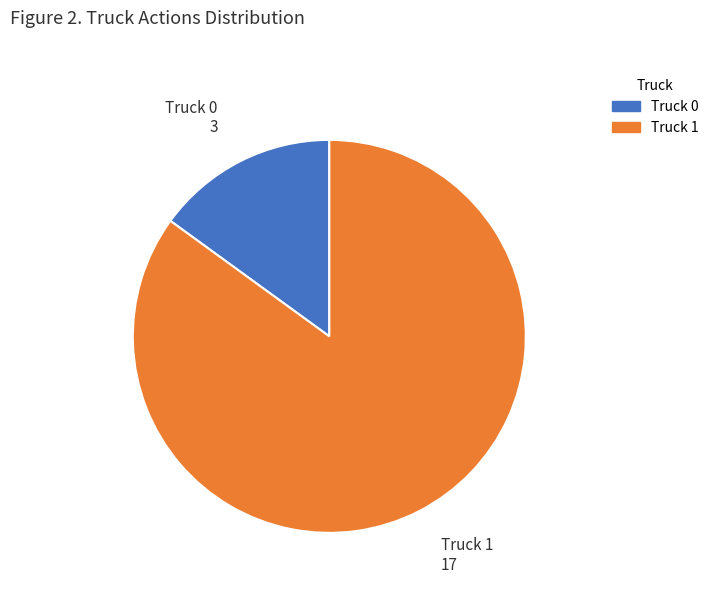

Is the sum of Truck 1 and Truck 0 greater than half?

Yes